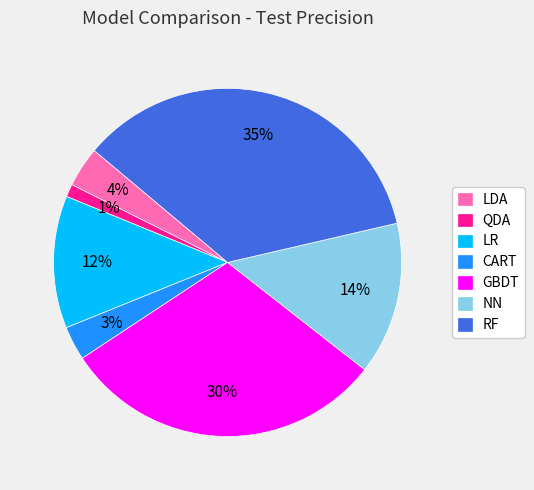

Rank the categories by value from highest to lowest.

RF, GBDT, NN, LR, LDA, CART, QDA